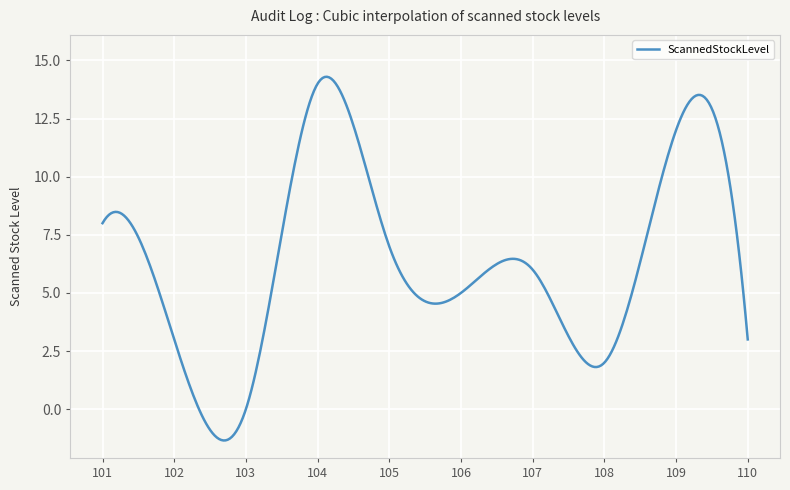

What is the smallest value displayed?

-1.3